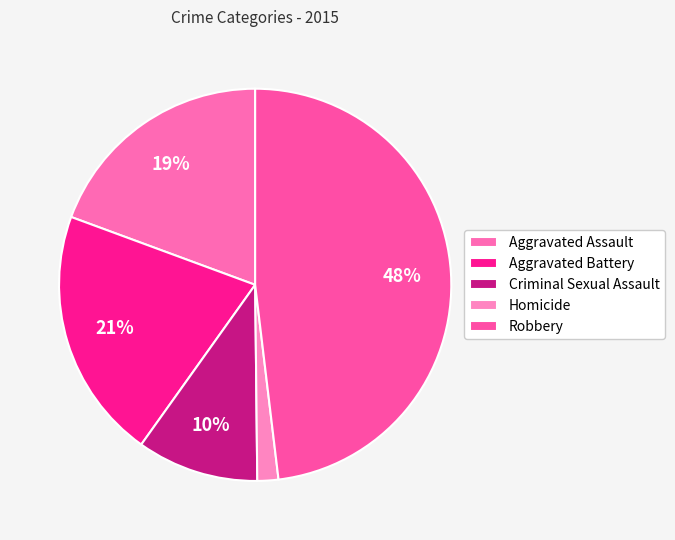

What is the total percentage of Criminal Sexual Assault and Homicide?

11.8%